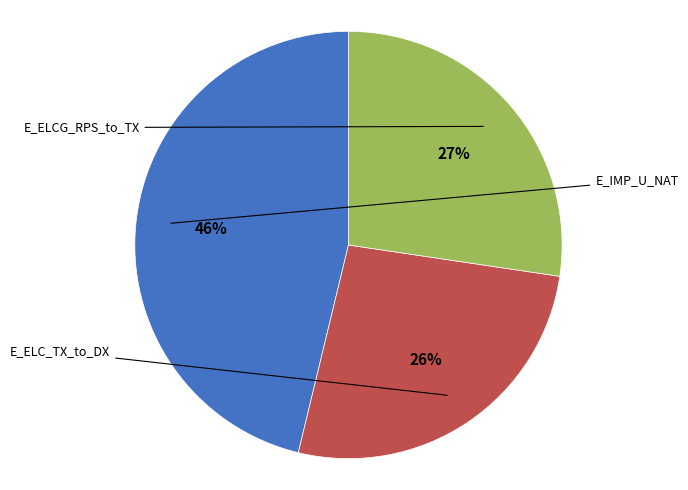

Does any single category account for the majority?

No